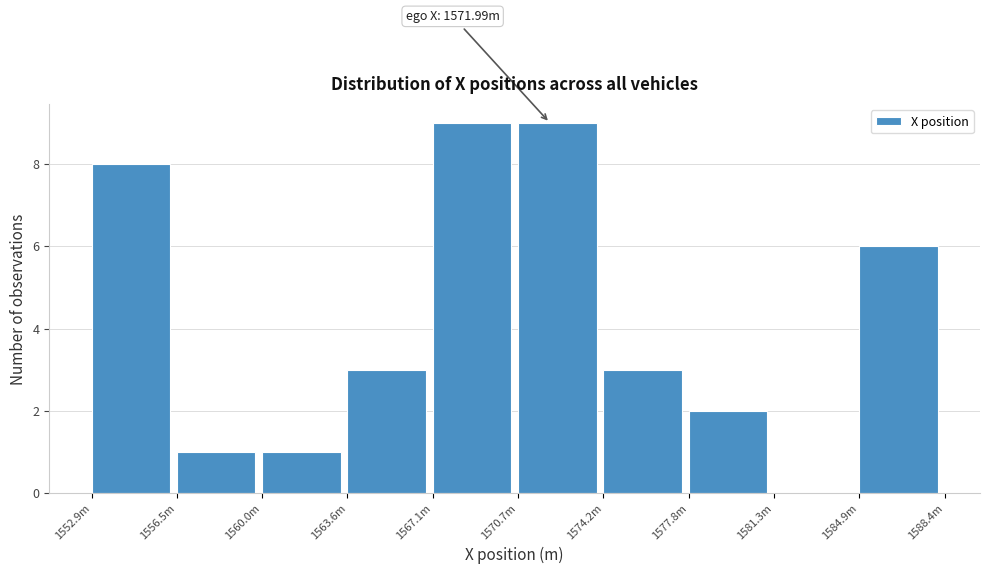

Reading left to right, extract all data points from this chart.

1552.9m=8	1556.5m=1	1560.0m=1	1563.6m=3	1567.1m=9	1570.7m=9	1574.2m=3	1577.8m=2	1581.3m=0	1584.9m=6